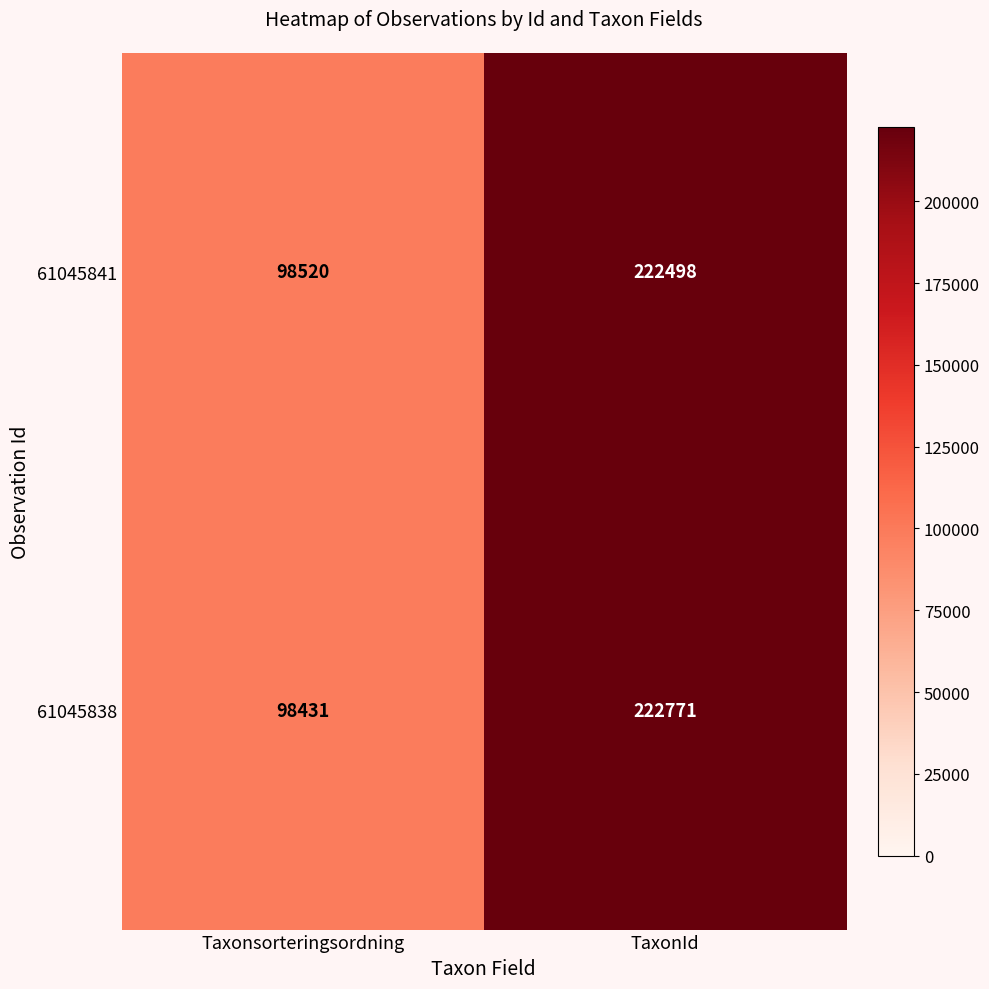

What is the smallest value displayed?

98431